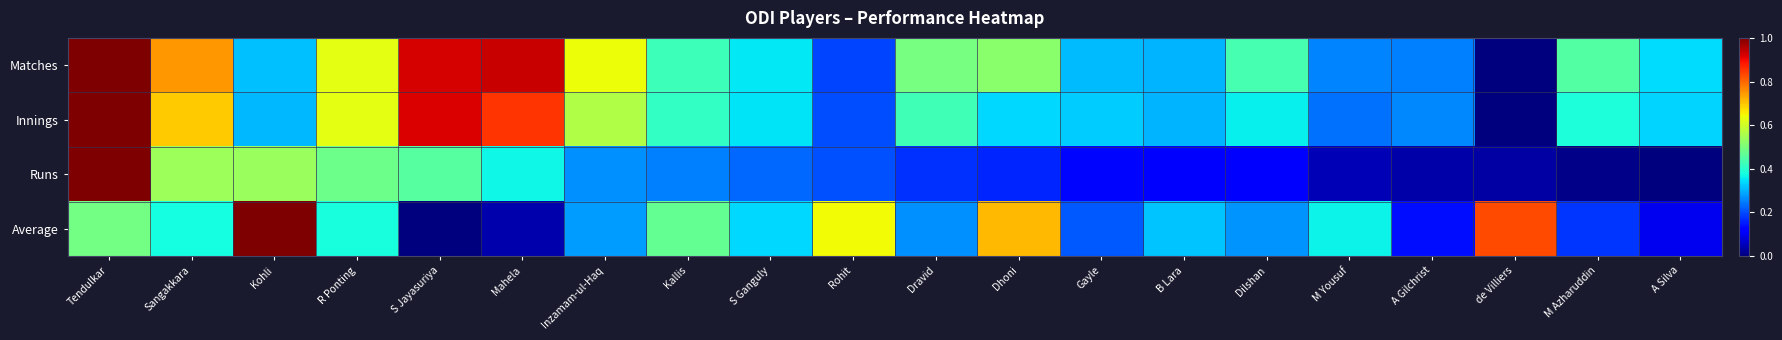

What is the difference between the highest and lowest values at M Azharuddin?

0.4